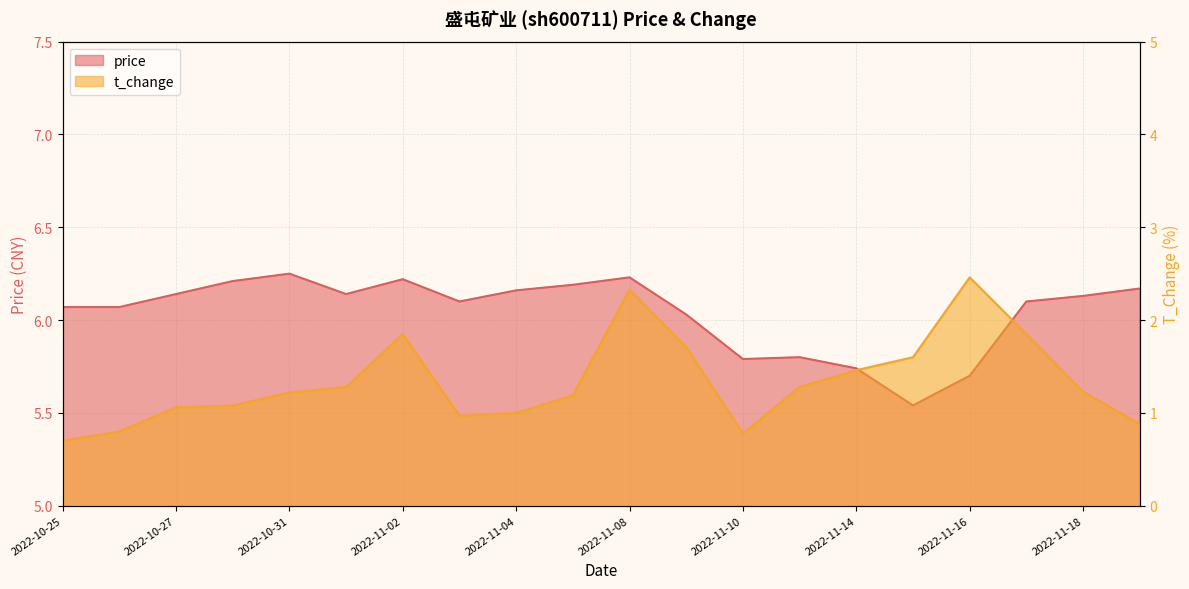

What are all the series names shown in the legend?

price, t_change